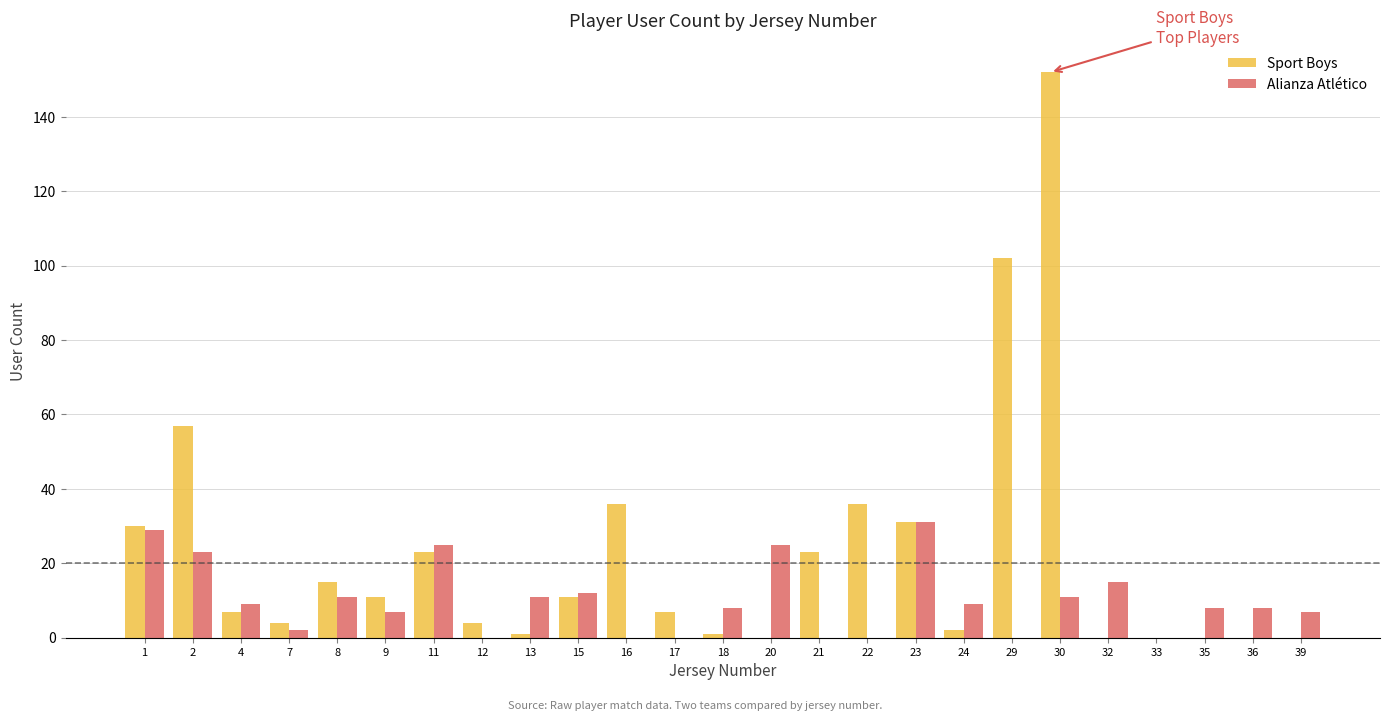

What is the average value of the Alianza Atlético series?

10